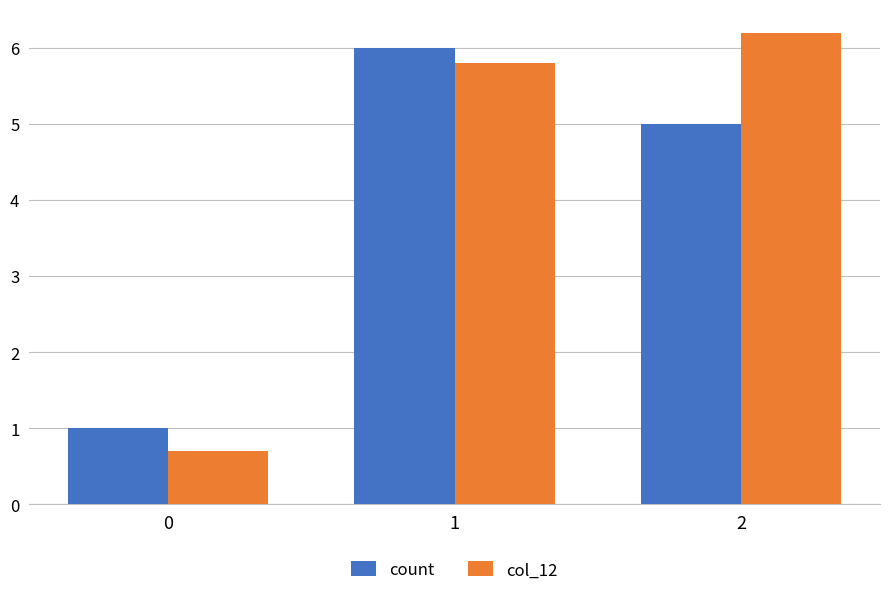

The value of col_12 at 1 is 7.6. True or false?

False